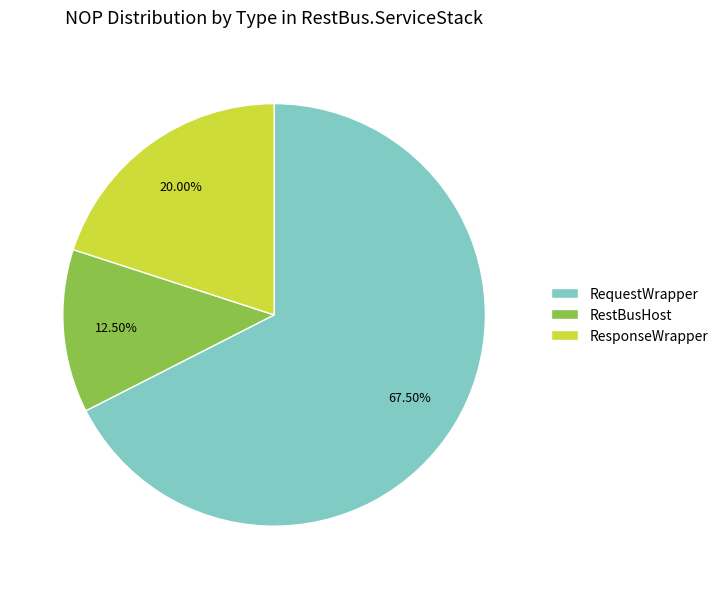

Does any single category account for the majority?

Yes